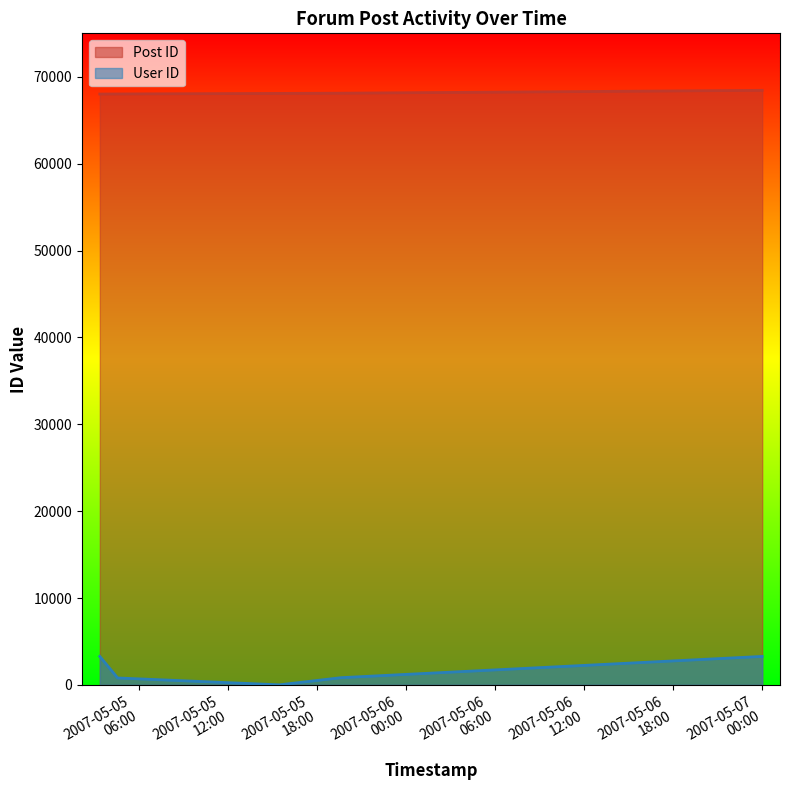

Count the number of data series in this chart.

2